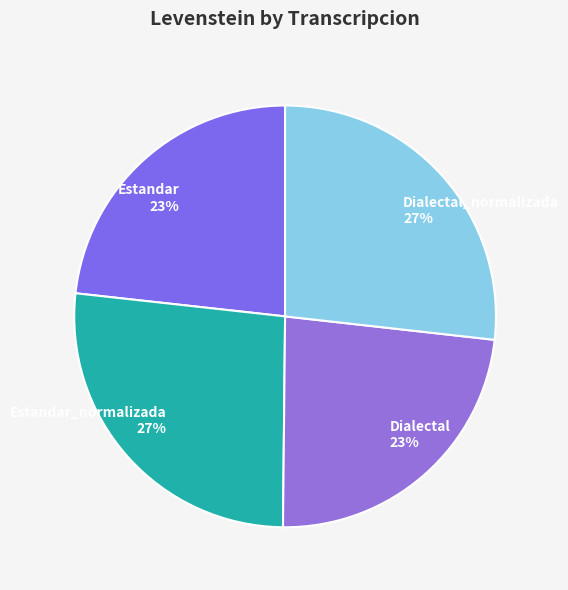

What is the ratio of the value at Dialectal 23% to the value at Estandar 23%?

1.0